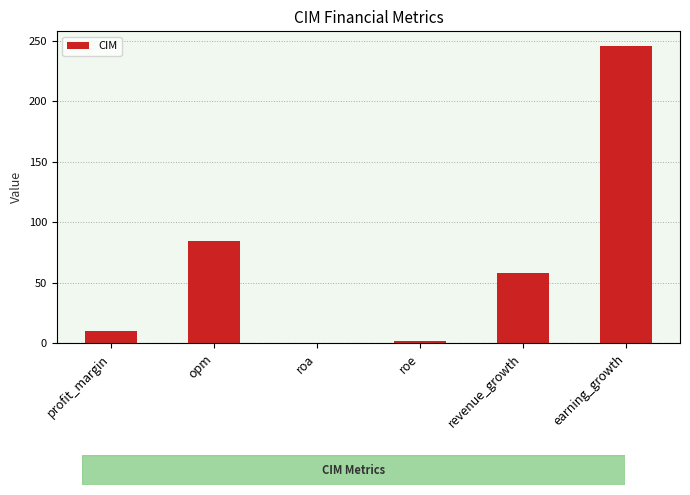

How many distinct data groups are displayed?

1